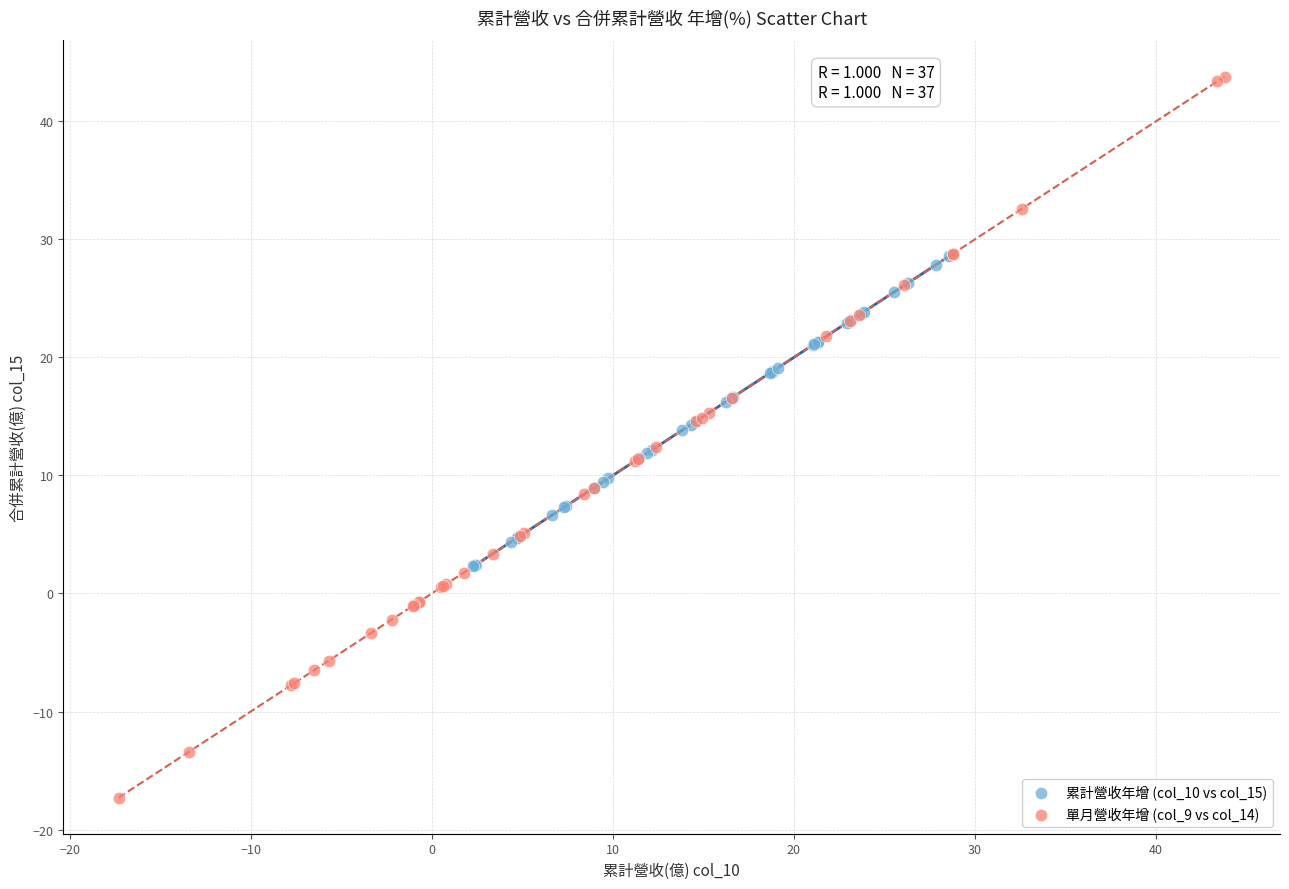

Which series contains the lowest Y value?

單月營收年增 (col_9 vs col_14)